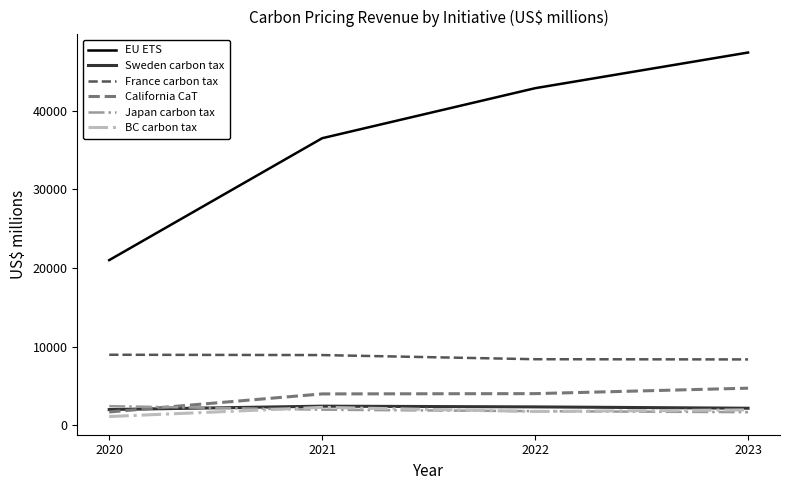

What is the difference between the second highest and minimum values in the California CaT series?

2329.1